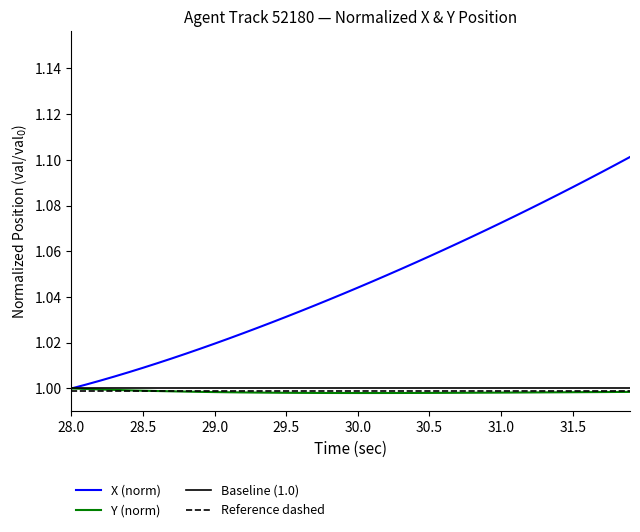

What is the value of the Y point at the 34th from the left?

1.0